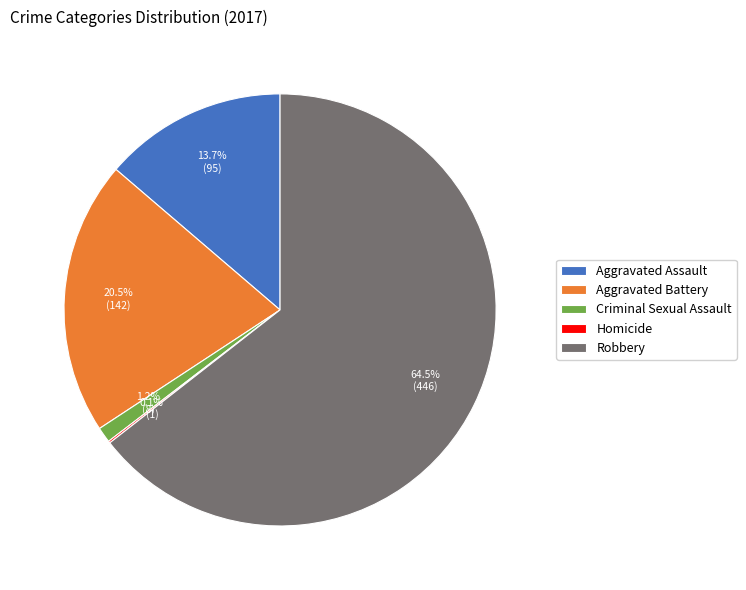

Which category has the biggest portion of the pie?

Robbery